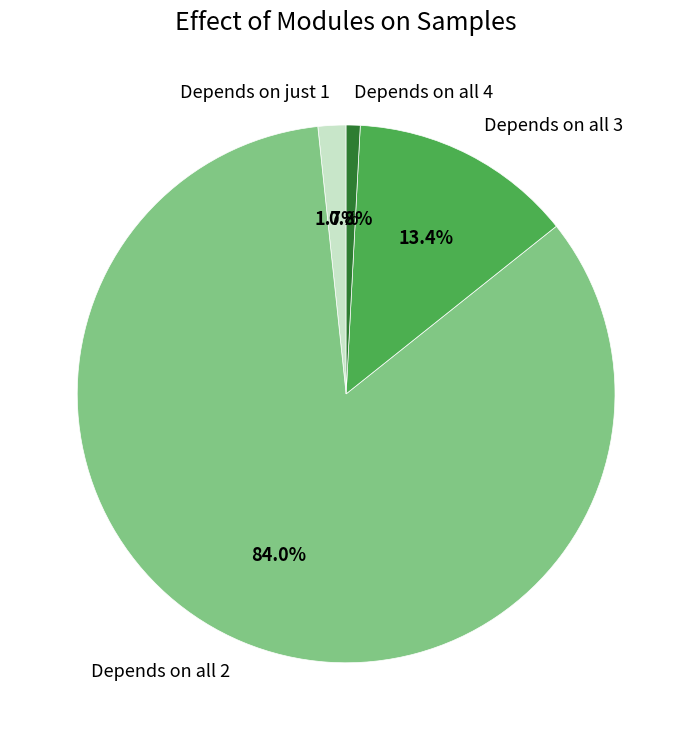

Which slice is the smallest?

Depends on all 4